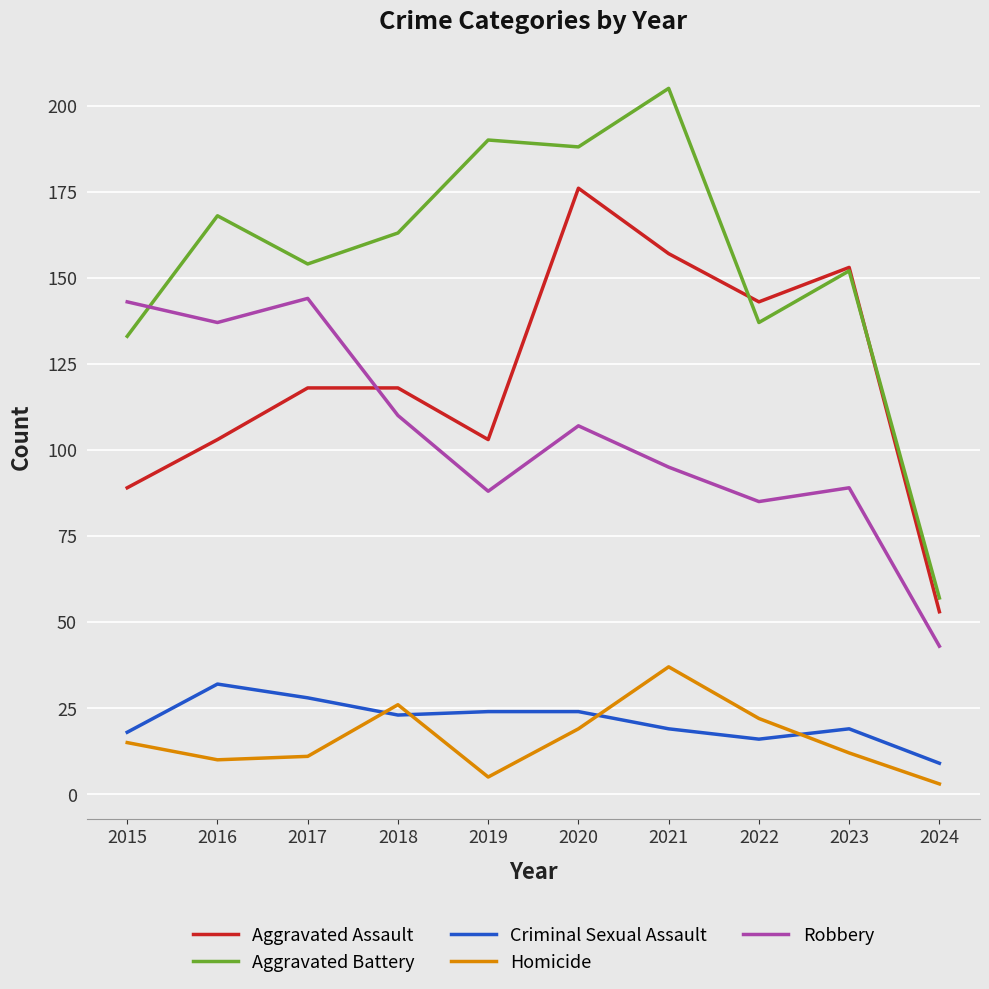

True or false: Aggravated Battery has more than 2 interior local peaks.

True